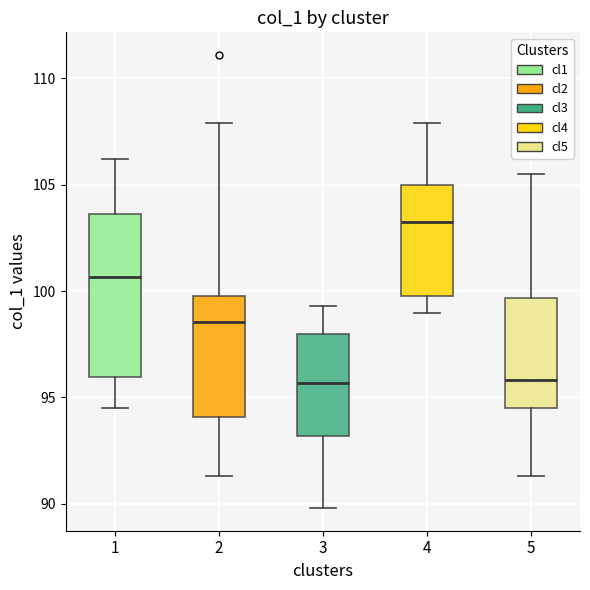

Which box has the highest median line?

4